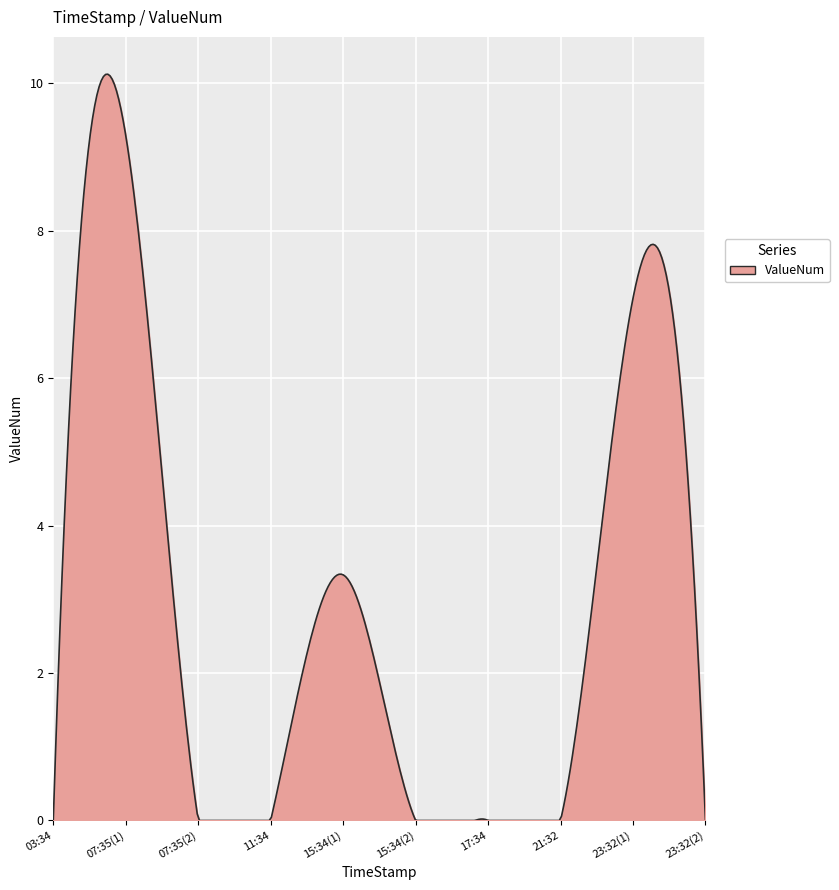

What is the difference between the maximum and minimum values?

10.1